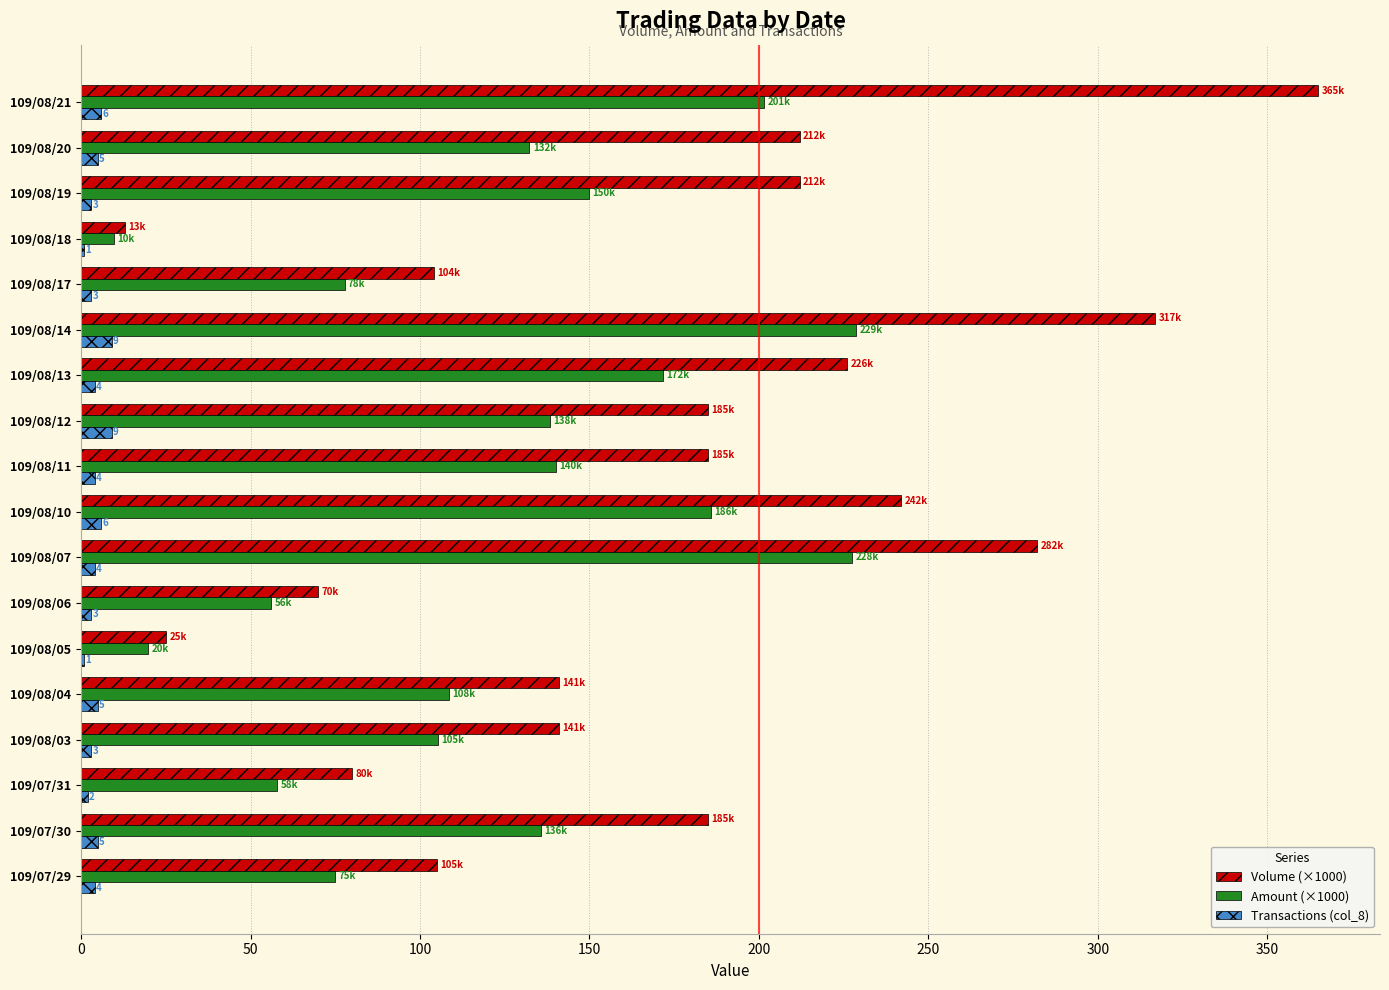

What is the sum of all Amount (×1000) values?

2221.3